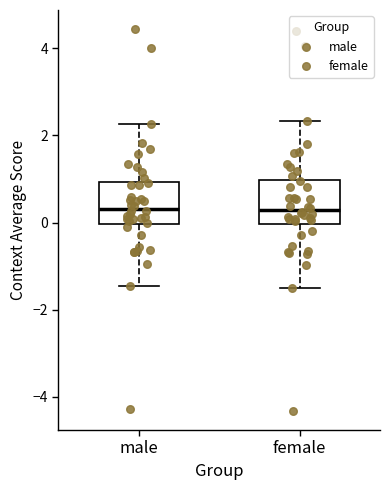

Reading left to right, read every box against the y-axis: the position of its median line, the range the box covers, and the ends of its whiskers. The values are not printed on the chart, so give them approximately, as read against the axis.

male: median 0.4, box 0.0 to 1.0, whiskers -1.4 to 2.2
female: median 0.2, box 0.0 to 1.0, whiskers -1.6 to 2.4